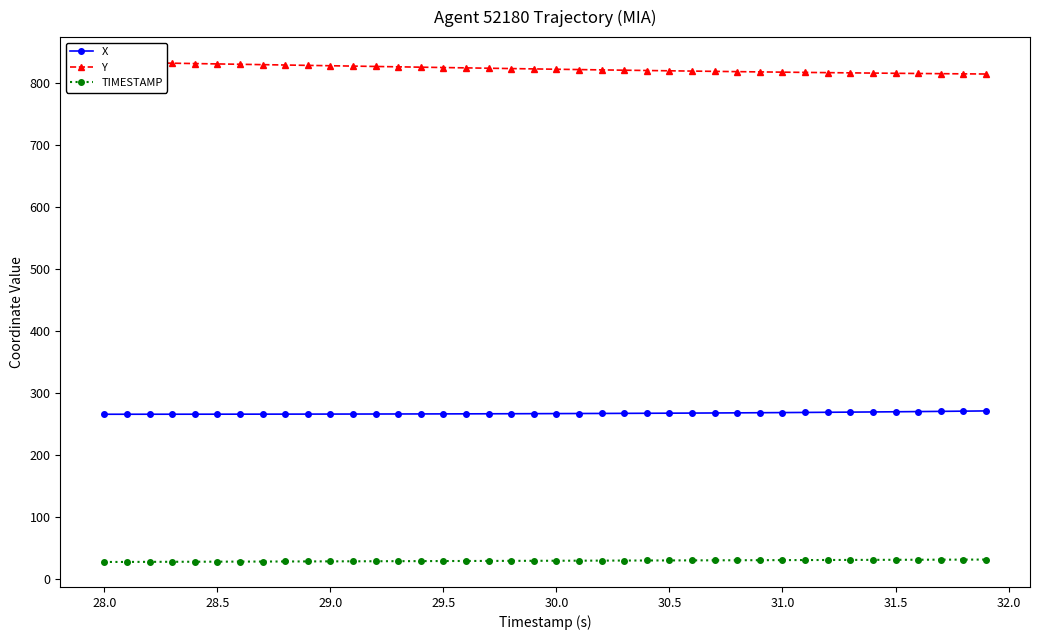

True or false: X and TIMESTAMP intersect in this chart.

False